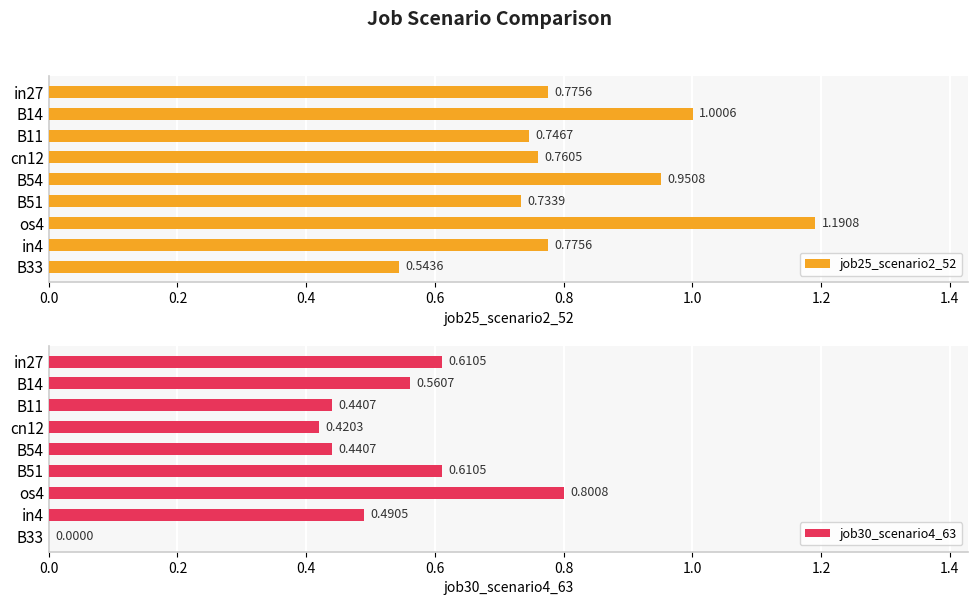

Does the chart contain any negative values?

No